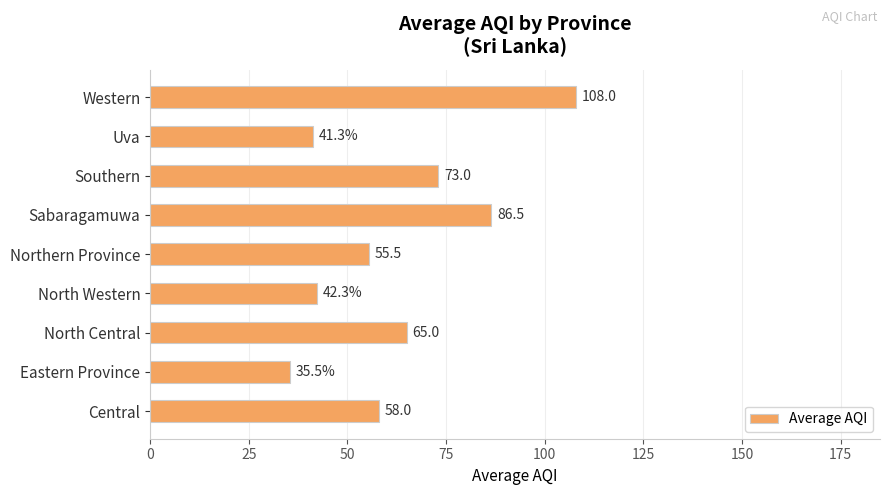

Which has a higher value, North Western or Northern Province?

Northern Province